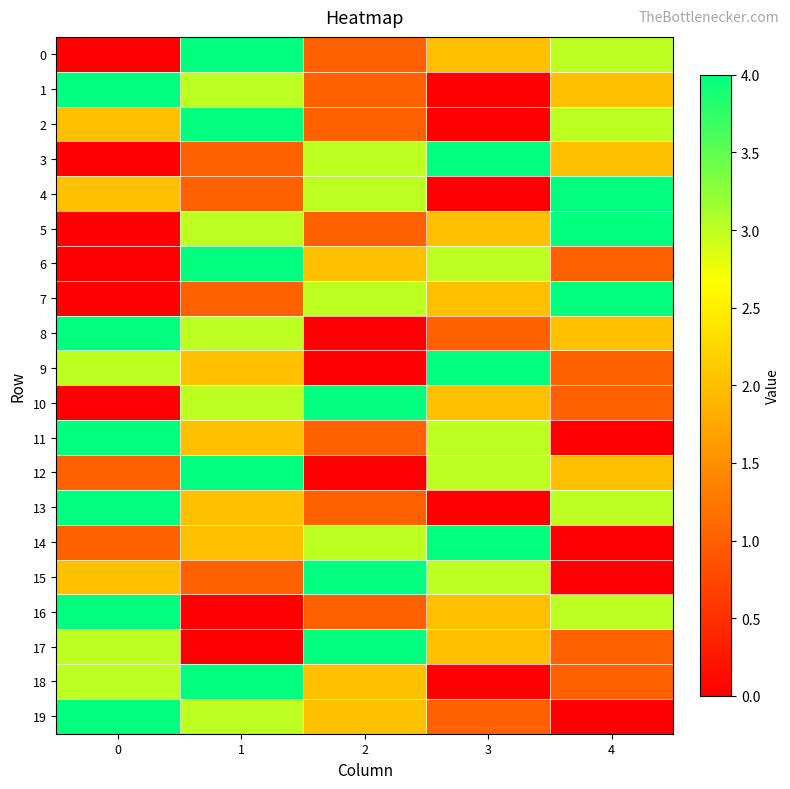

How many data points does each series have?

5